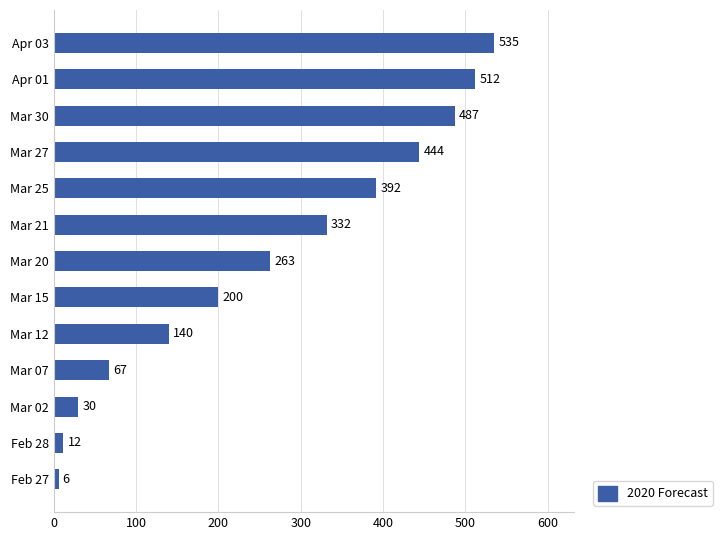

How many data points does each series have?

13